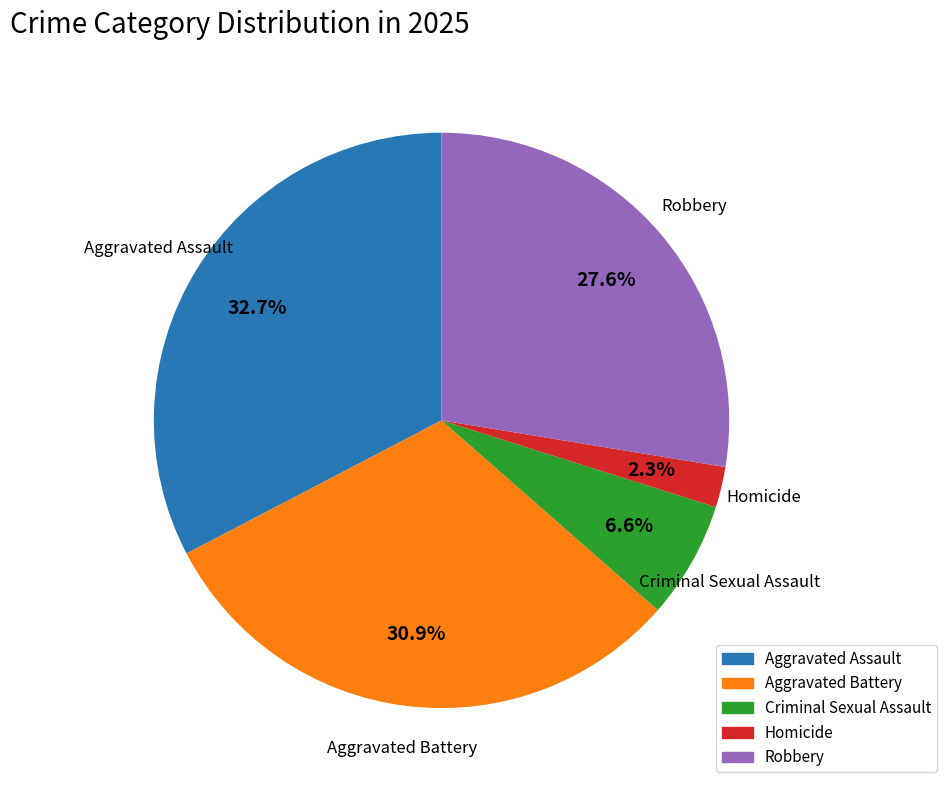

Combined, do Robbery and Homicide account for over 50%?

No